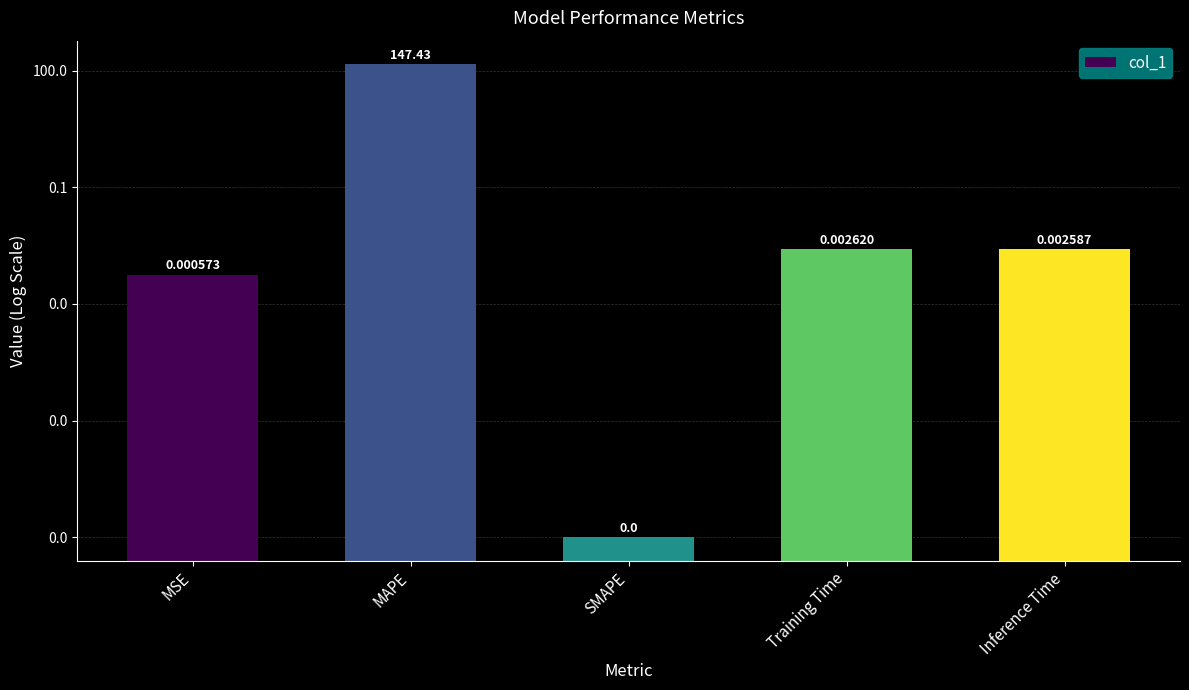

True or false: the data shows 0.0 at Training Time.

True